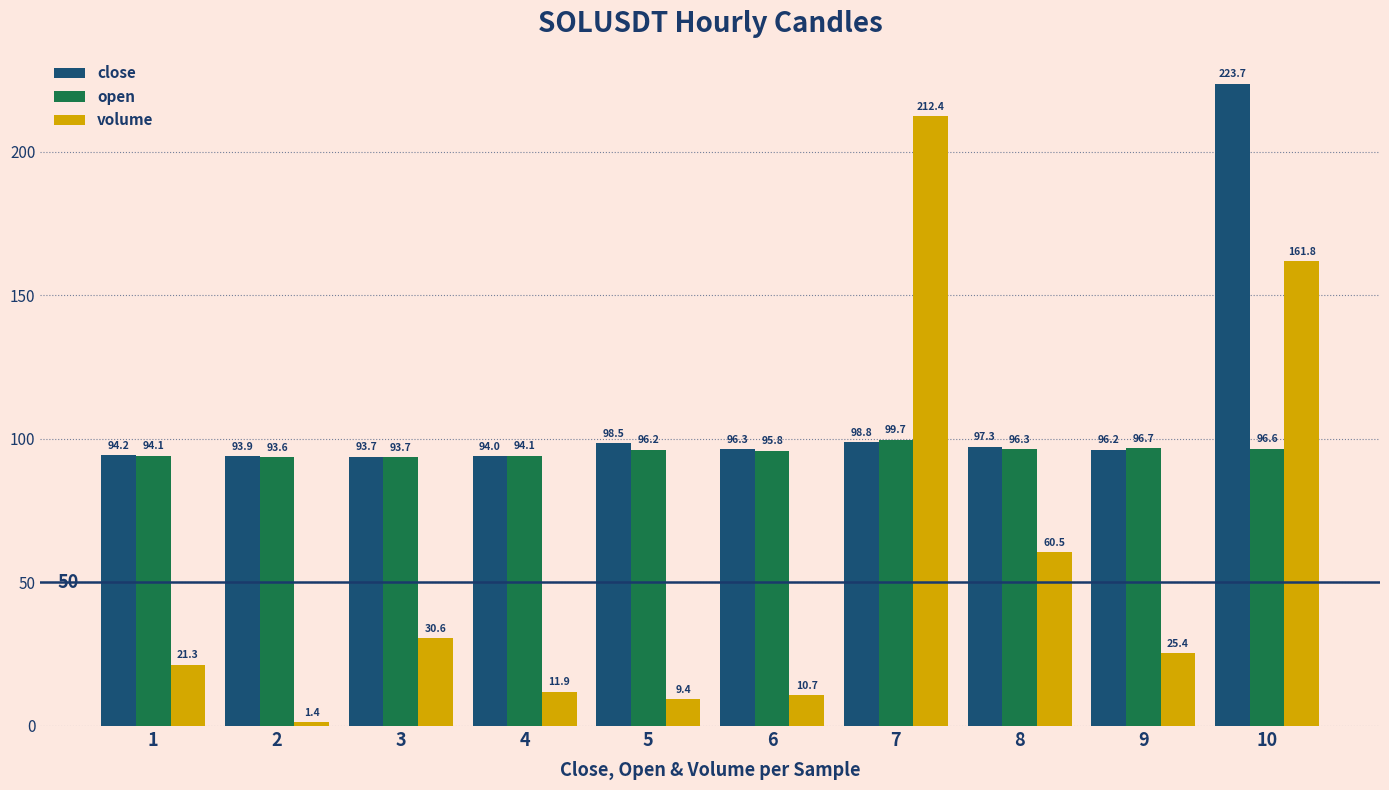

How many categories are shown in the chart?

10